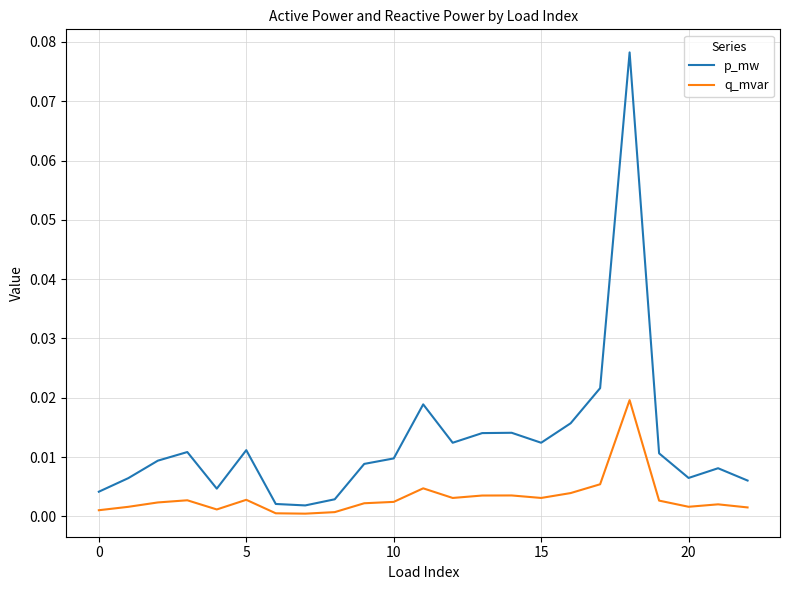

Rank the series by their maximum value, from lowest to highest.

q_mvar, p_mw